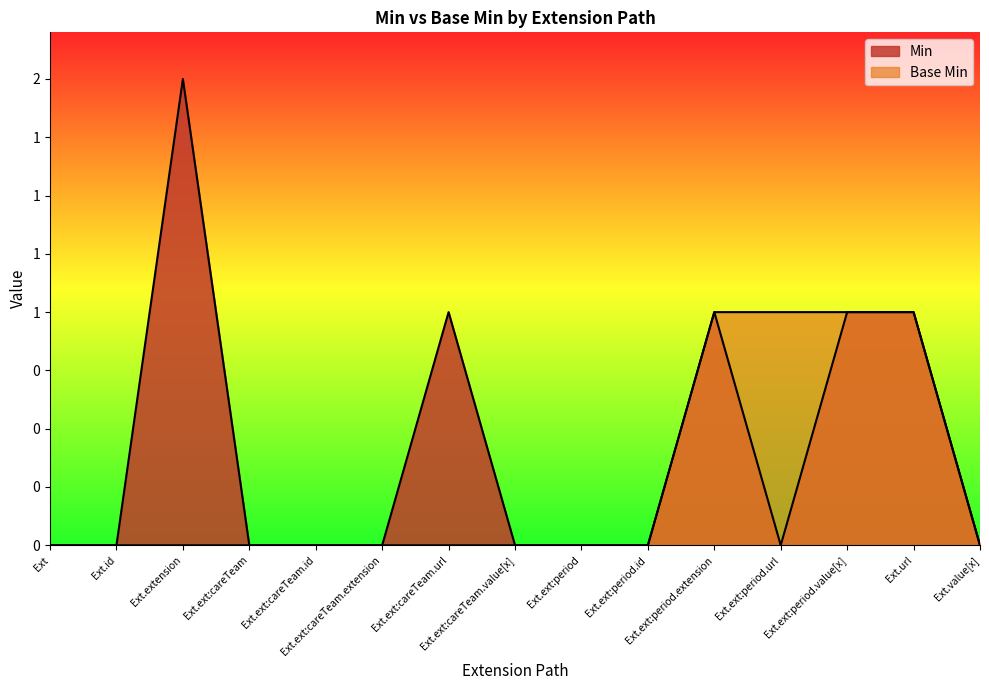

What position from the left is Ext.ext:period.extension?

11